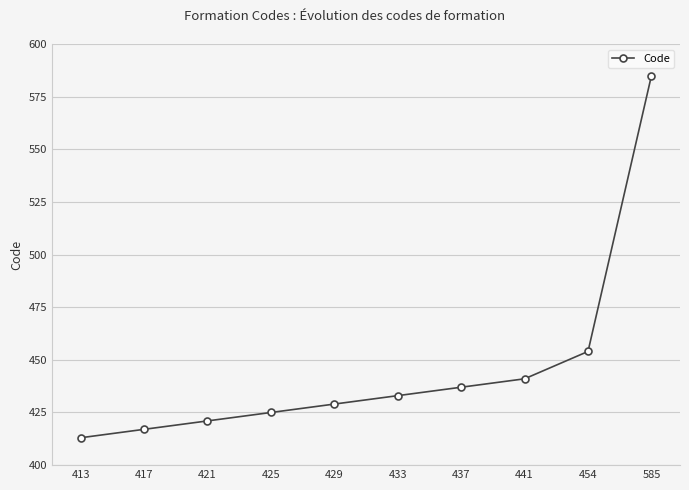

Does the chart display data point markers on the line(s)?

Yes